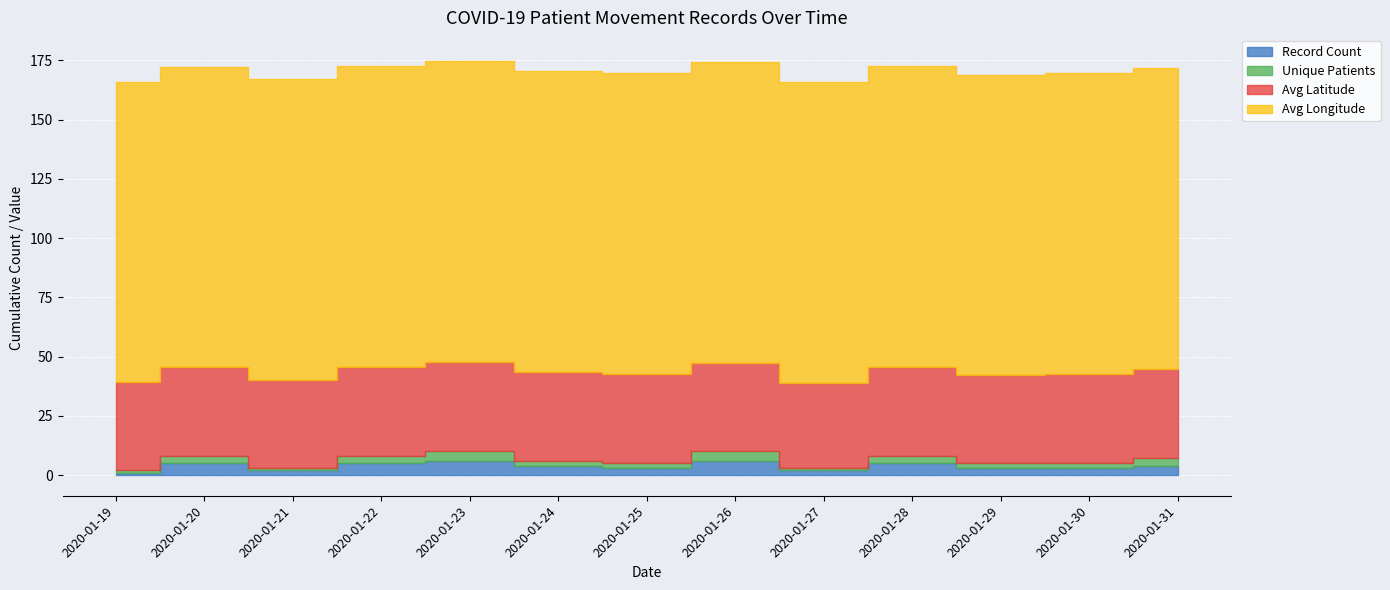

What is the total value across all series at 2020-01-25?

169.5